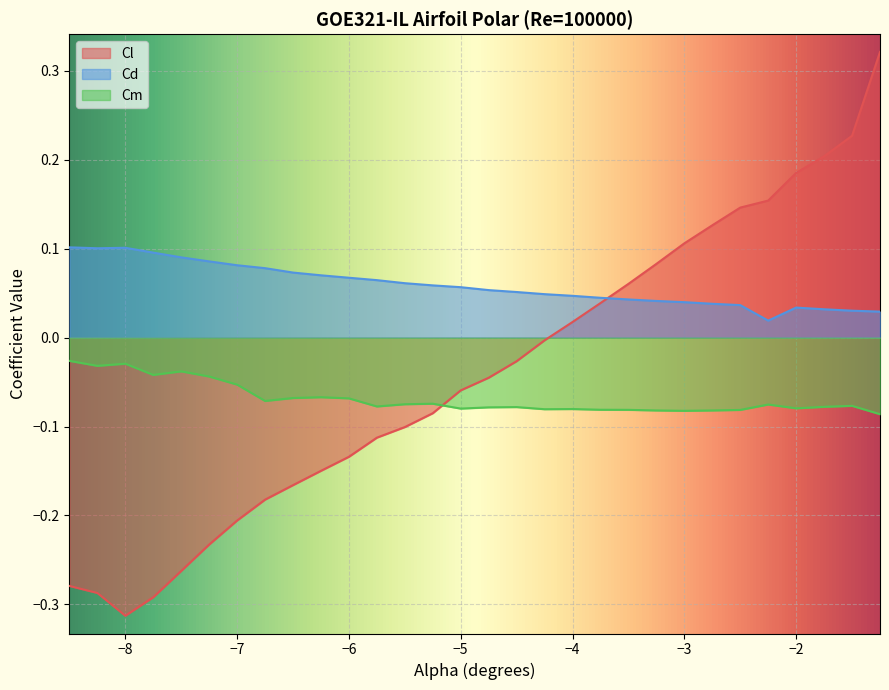

True or false: Cm and Cd intersect in this chart.

False